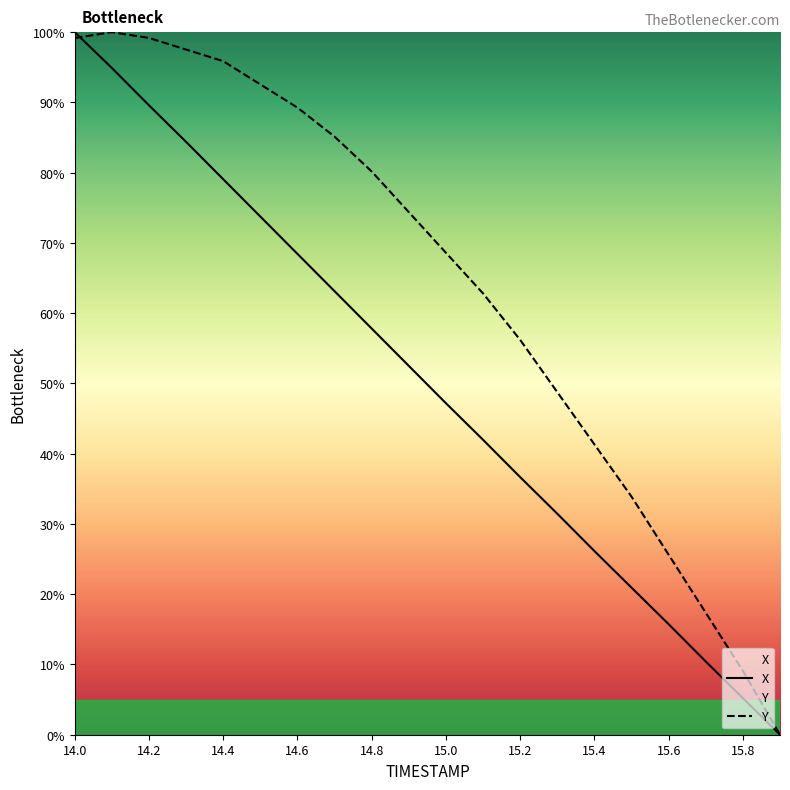

True or false: X and Y intersect in this chart.

True